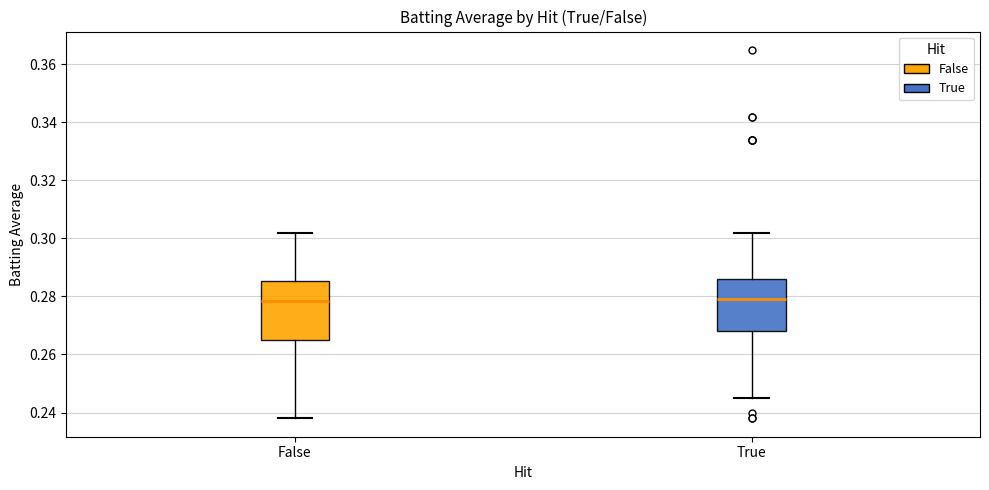

Reading left to right, read every box against the y-axis: the position of its median line, the range the box covers, and the ends of its whiskers. The values are not printed on the chart, so give them approximately, as read against the axis.

False: median 0.278, box 0.266 to 0.286, whiskers 0.238 to 0.302
True: median 0.280, box 0.268 to 0.286, whiskers 0.246 to 0.302